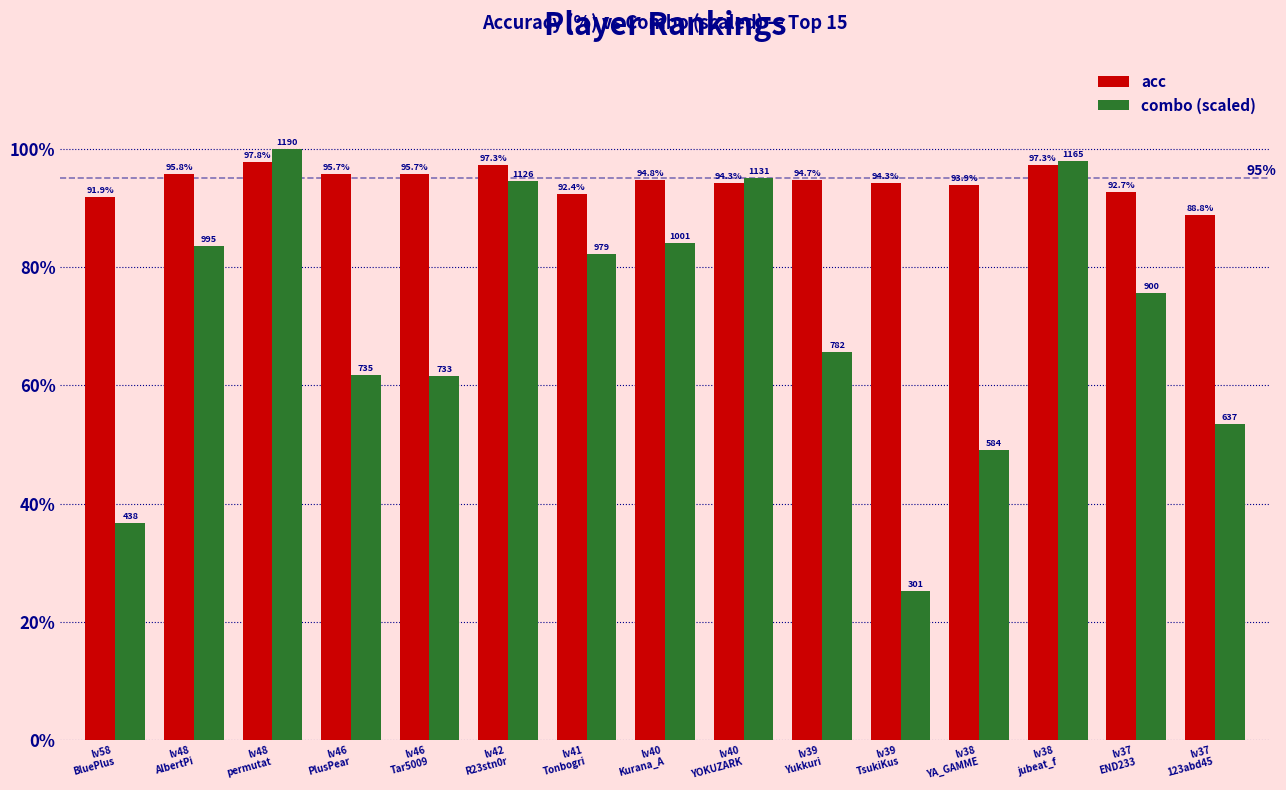

What is the spread (max minus min) of values at lv38
jubeat_f?

0.6